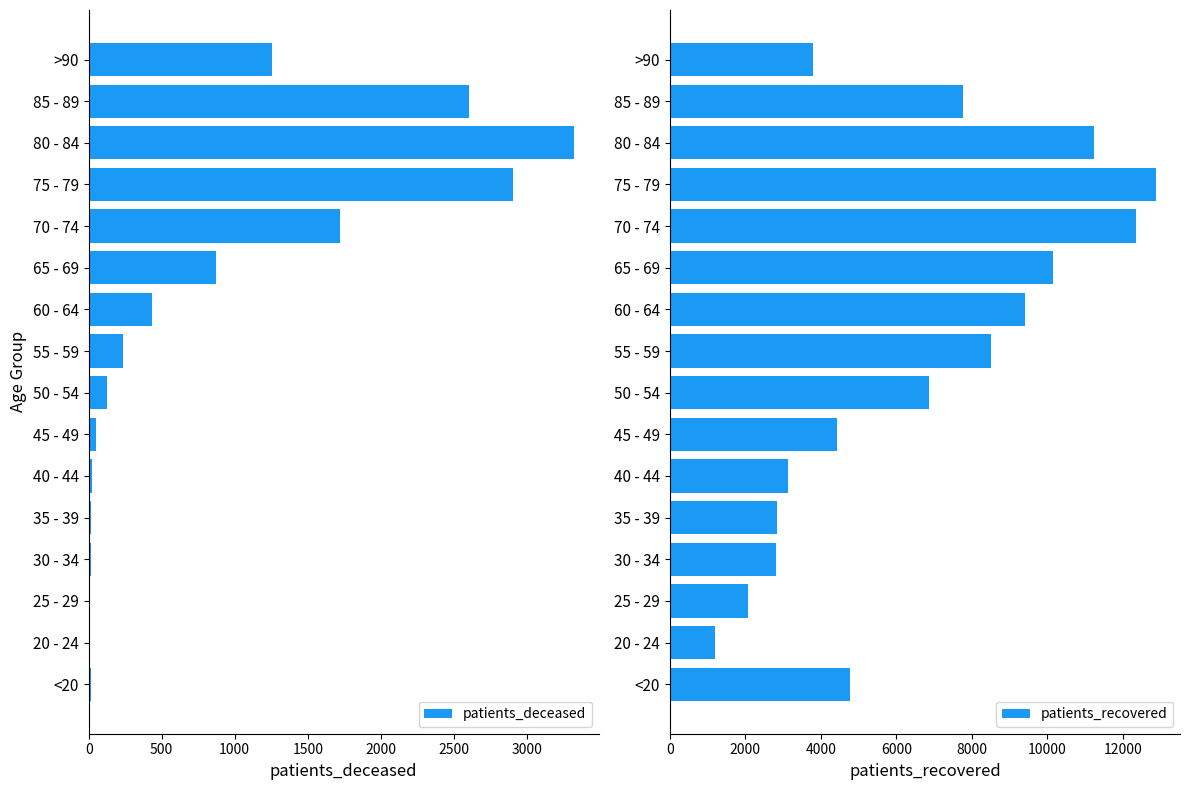

At which label does patients_deceased reach its peak?

80 - 84